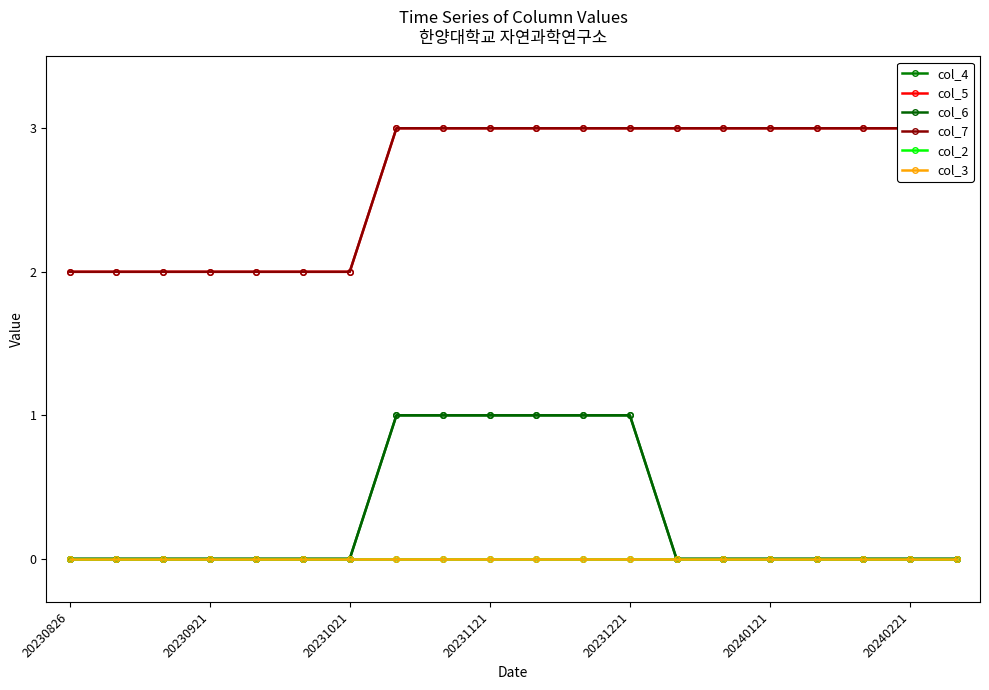

Does the chart have visible grid lines?

No